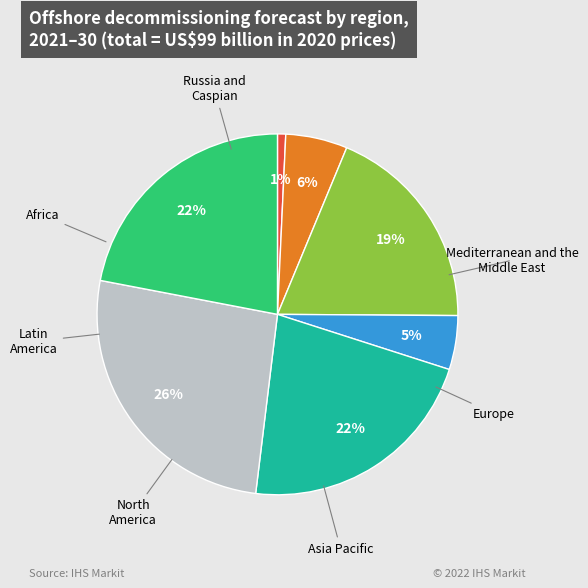

Is there a majority slice in this chart?

No